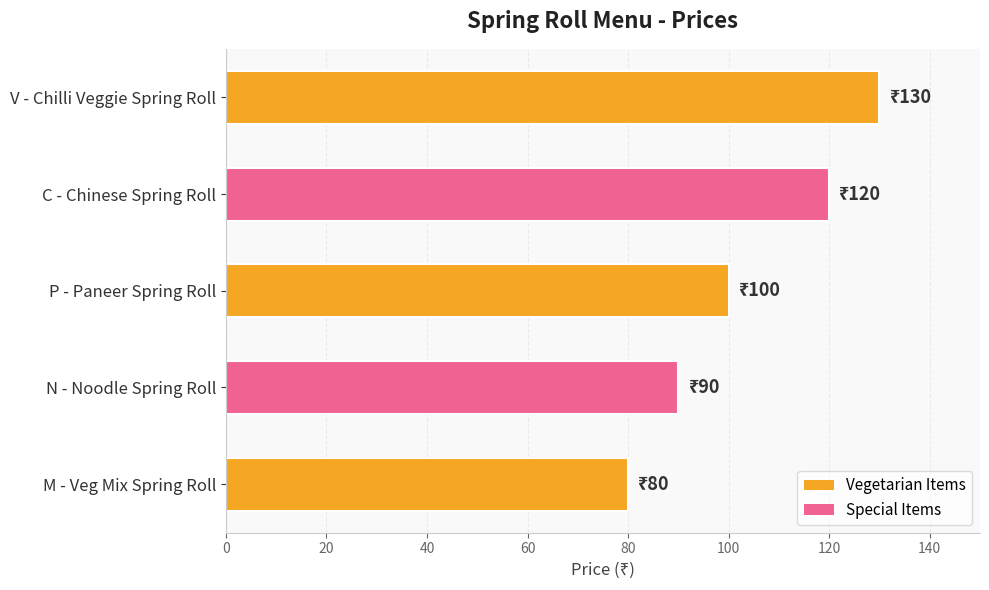

The value at N - Noodle Spring Roll is 126. True or false?

False